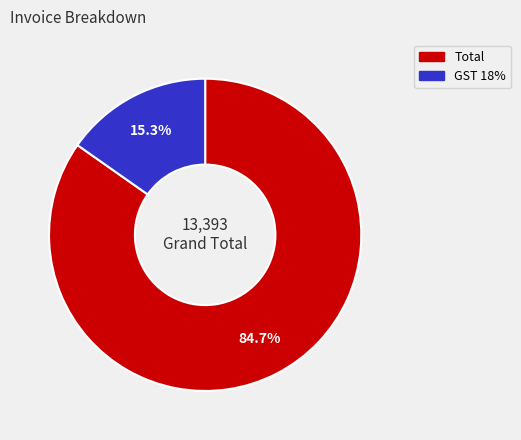

Which has a higher value, GST 18% or Total?

Total